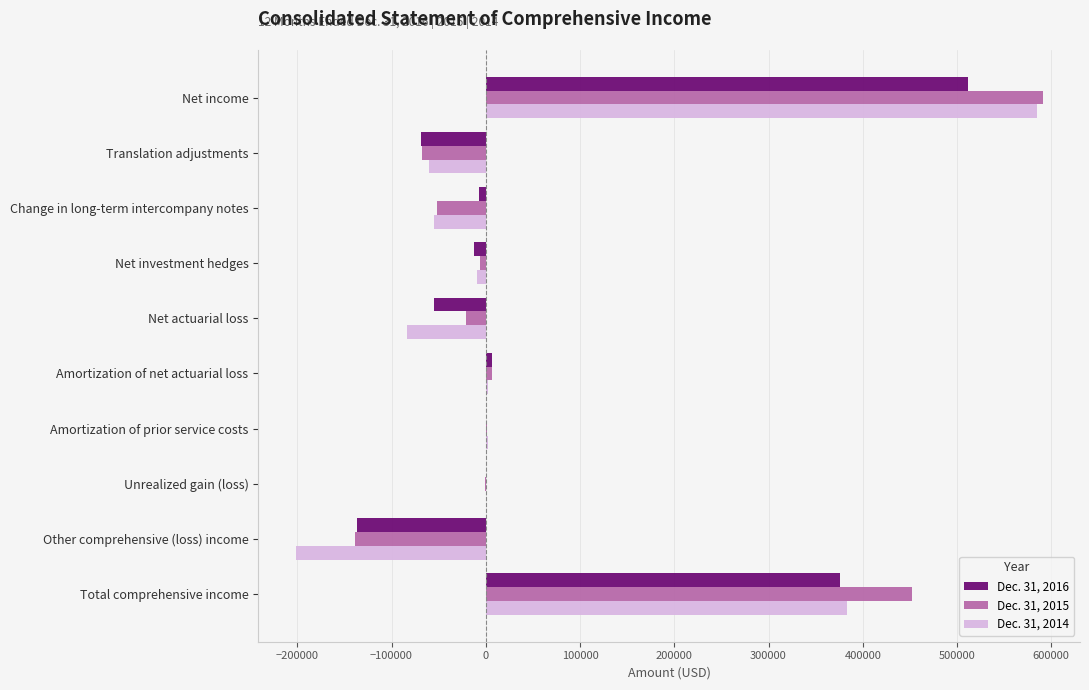

Is it true that Dec. 31, 2015 equals -67245 at Translation adjustments?

True